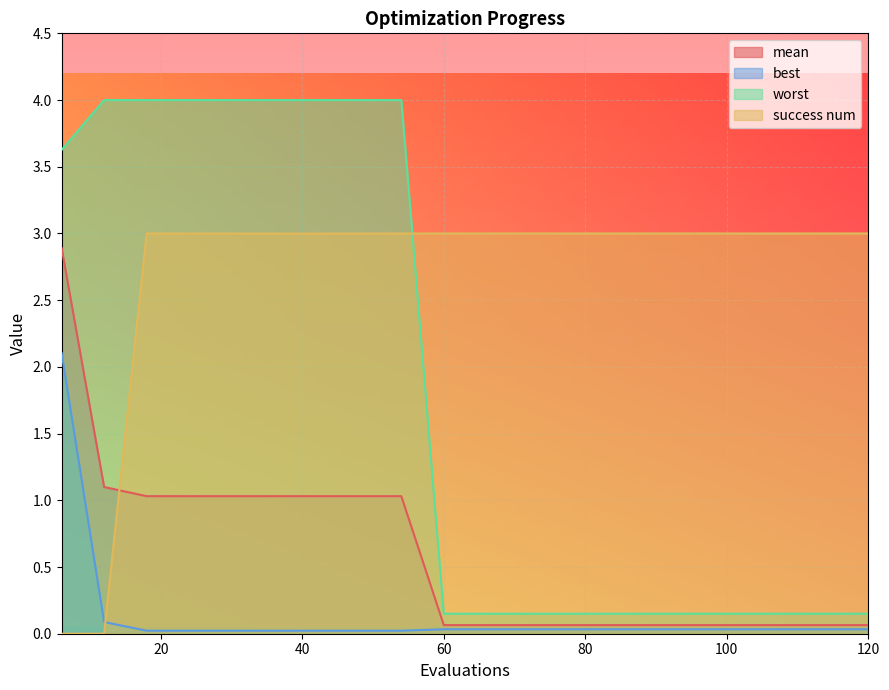

How many lines are shown in the chart?

4